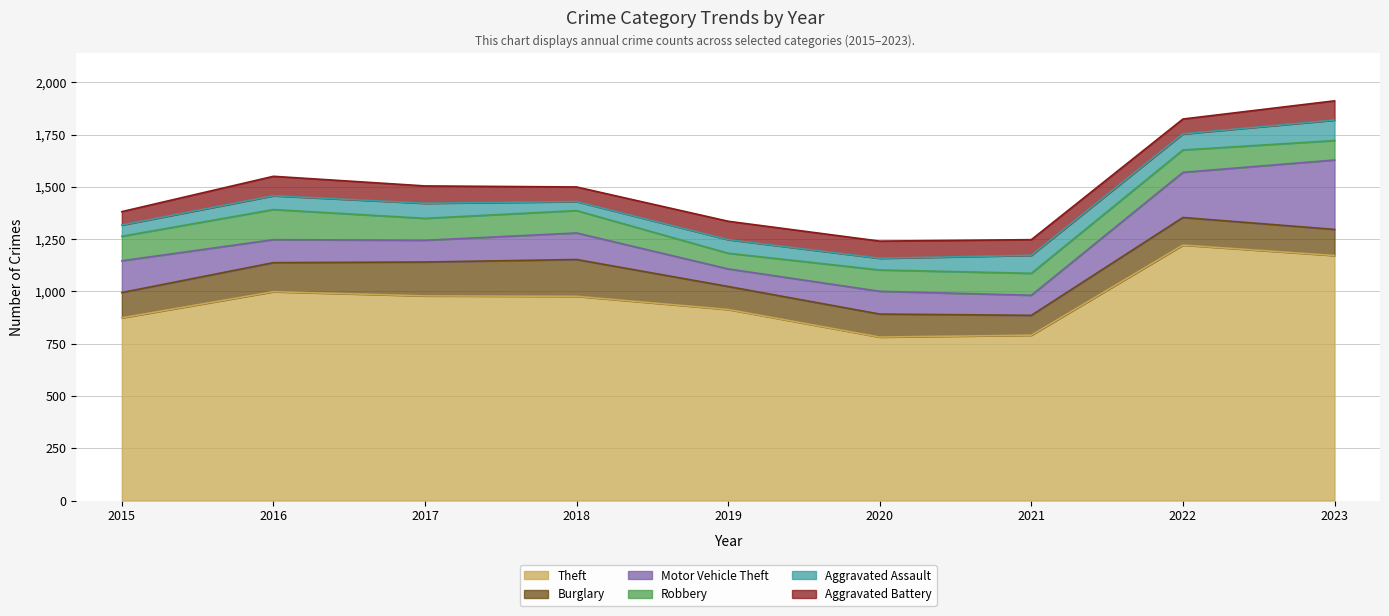

True or false: Burglary and Motor Vehicle Theft cross at least once.

True